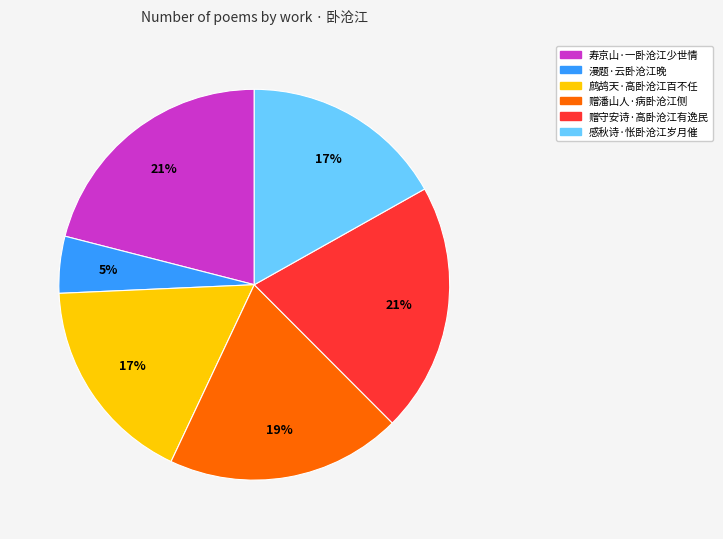

What is the smallest slice in the pie chart?

漫题·云卧沧江晚